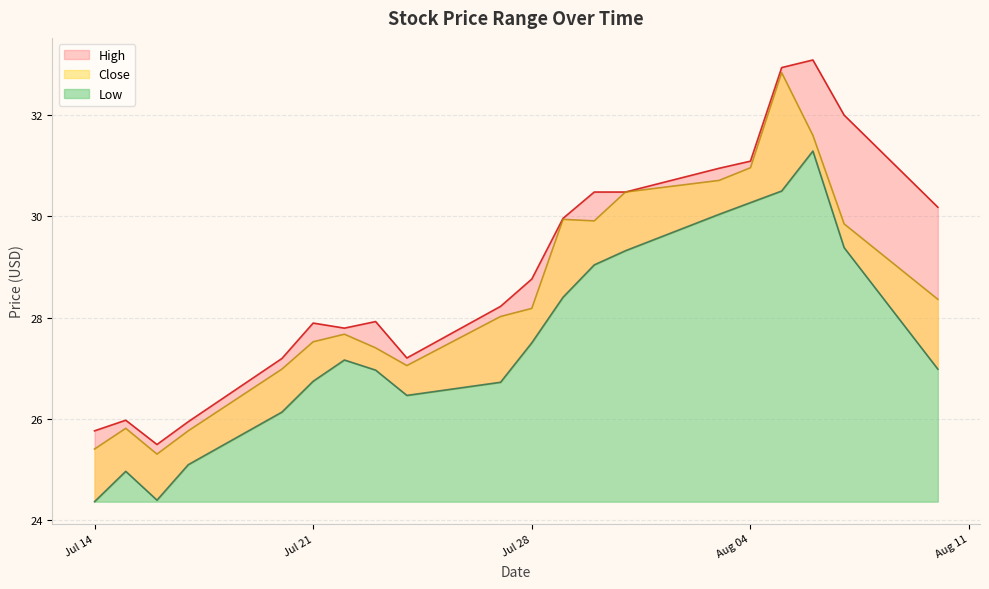

Which label corresponds to the largest value in the chart?

2020-08-06